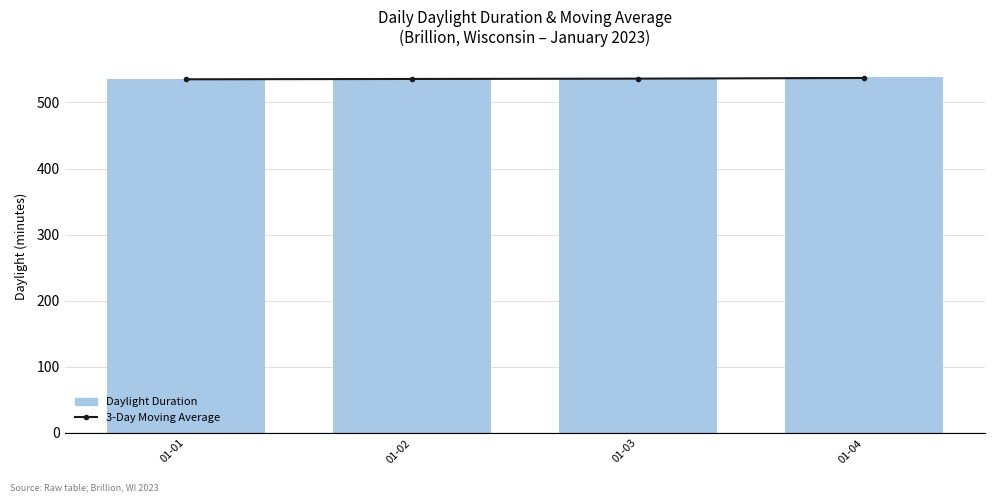

Where does the 3-Day Moving Average series first go above 536?

01-04